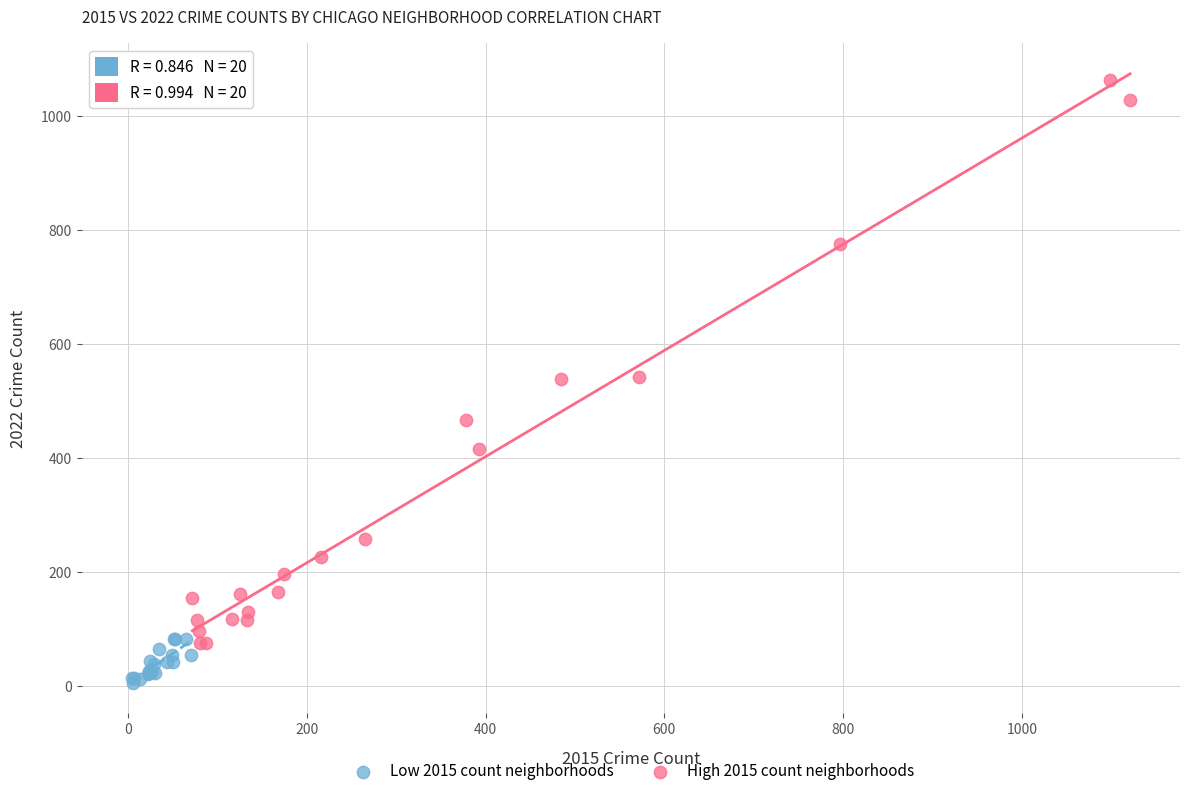

Which series has the largest Y range (max minus min)?

High 2015 count neighborhoods